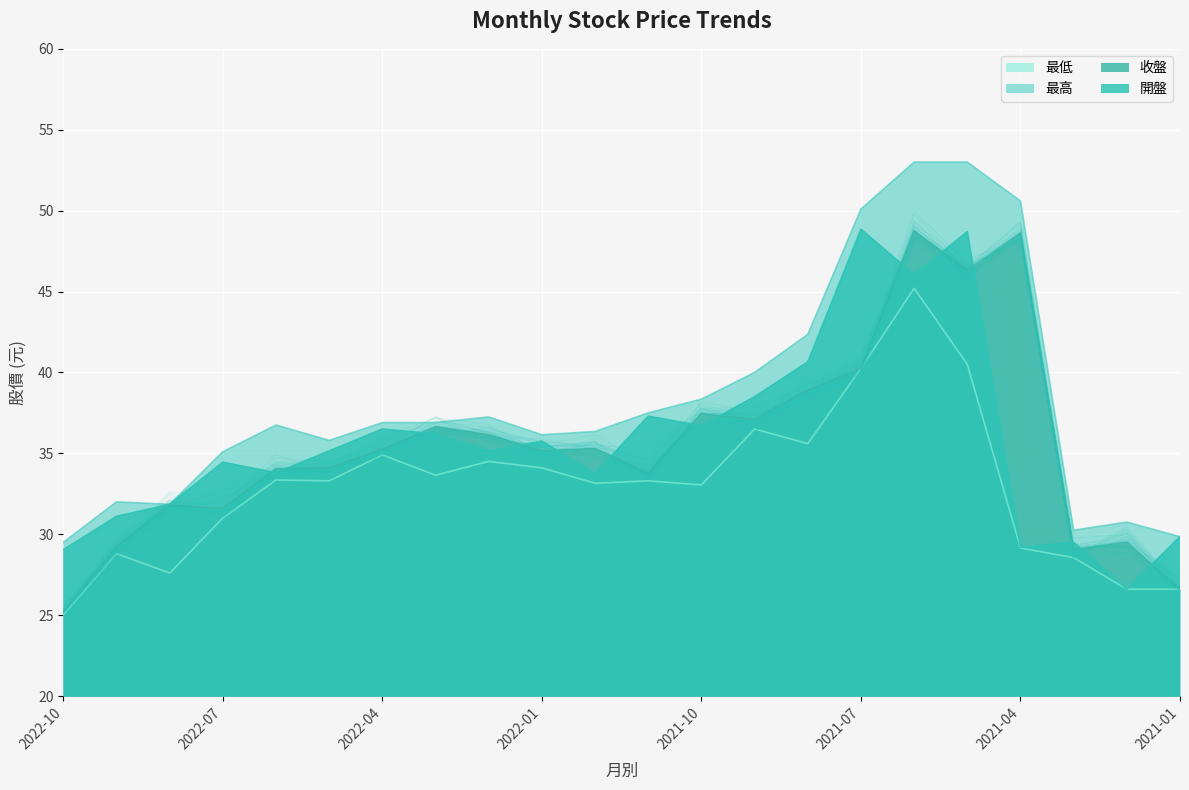

How many values in the 最高 series exceed 36?

14